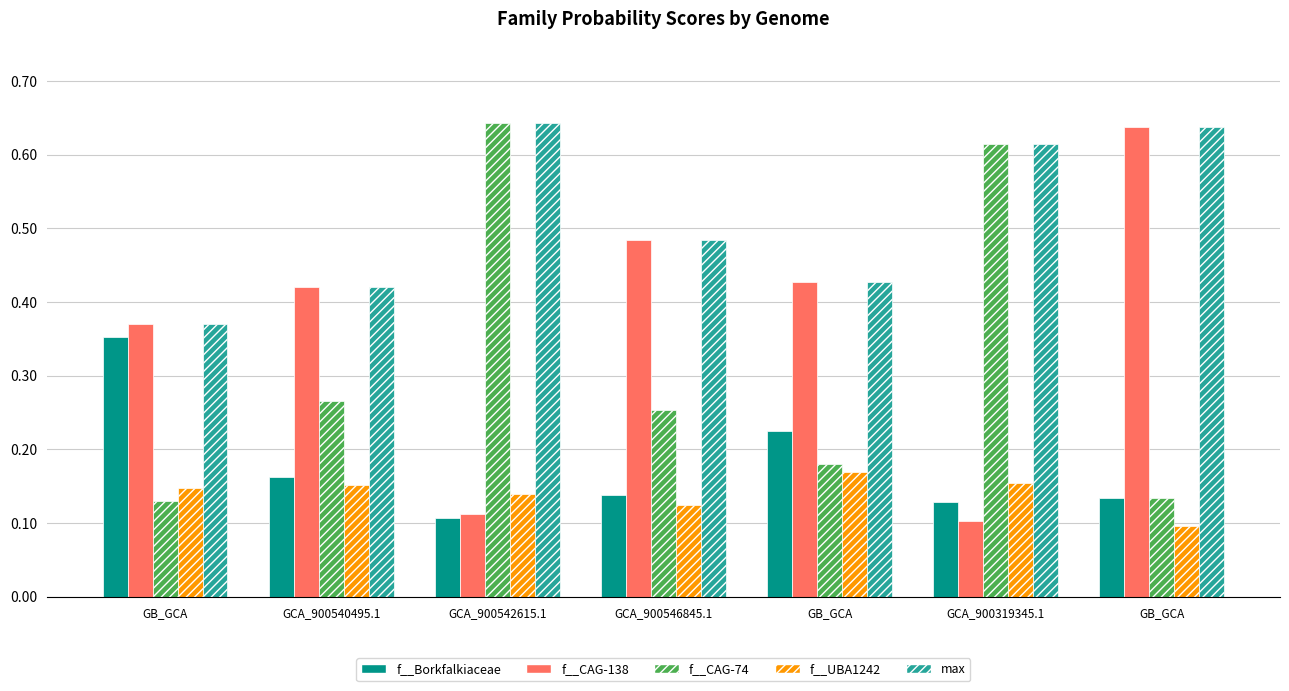

Reading right to left, what are all the values shown in this chart?

f__Borkfalkiaceae: GB_GCA=0.1	GCA_900319345.1=0.1	GB_GCA=0.2	GCA_900546845.1=0.1	GCA_900542615.1=0.1	GCA_900540495.1=0.2	GB_GCA=0.4
f__CAG-138: GB_GCA=0.6	GCA_900319345.1=0.1	GB_GCA=0.4	GCA_900546845.1=0.5	GCA_900542615.1=0.1	GCA_900540495.1=0.4	GB_GCA=0.4
f__CAG-74: GB_GCA=0.1	GCA_900319345.1=0.6	GB_GCA=0.2	GCA_900546845.1=0.3	GCA_900542615.1=0.6	GCA_900540495.1=0.3	GB_GCA=0.1
f__UBA1242: GB_GCA=0.1	GCA_900319345.1=0.2	GB_GCA=0.2	GCA_900546845.1=0.1	GCA_900542615.1=0.1	GCA_900540495.1=0.2	GB_GCA=0.1
max: GB_GCA=0.6	GCA_900319345.1=0.6	GB_GCA=0.4	GCA_900546845.1=0.5	GCA_900542615.1=0.6	GCA_900540495.1=0.4	GB_GCA=0.4